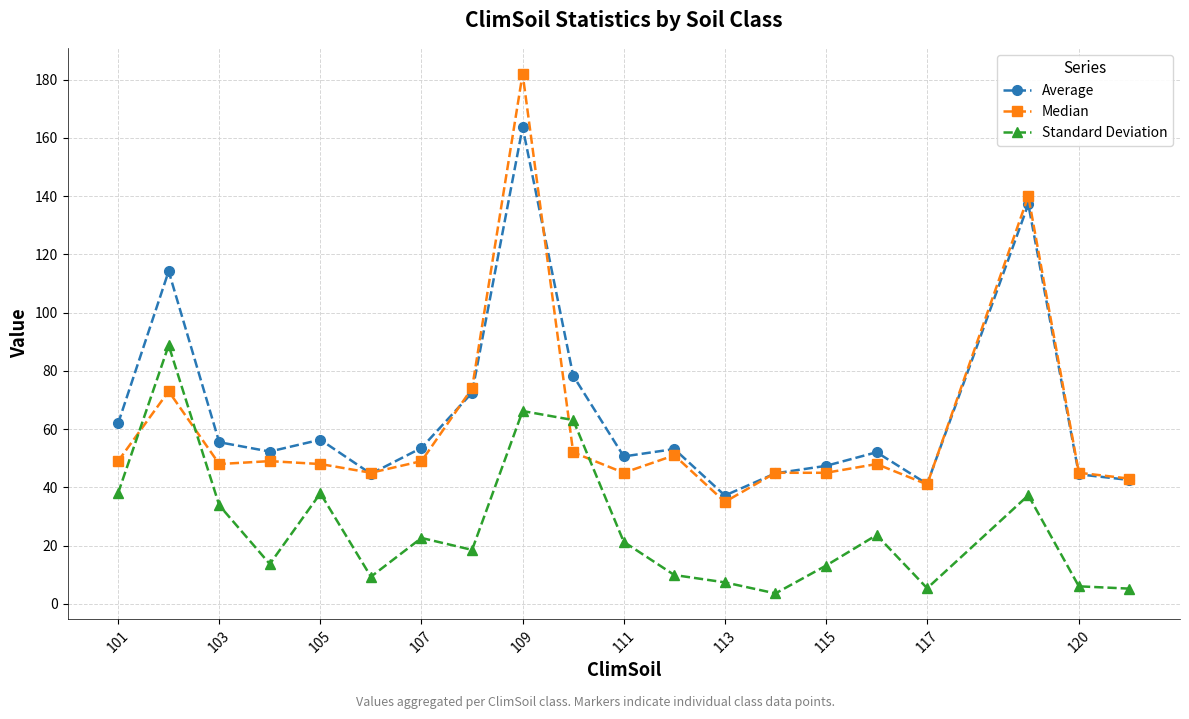

At how many categories does at least one series exceed 94?

3